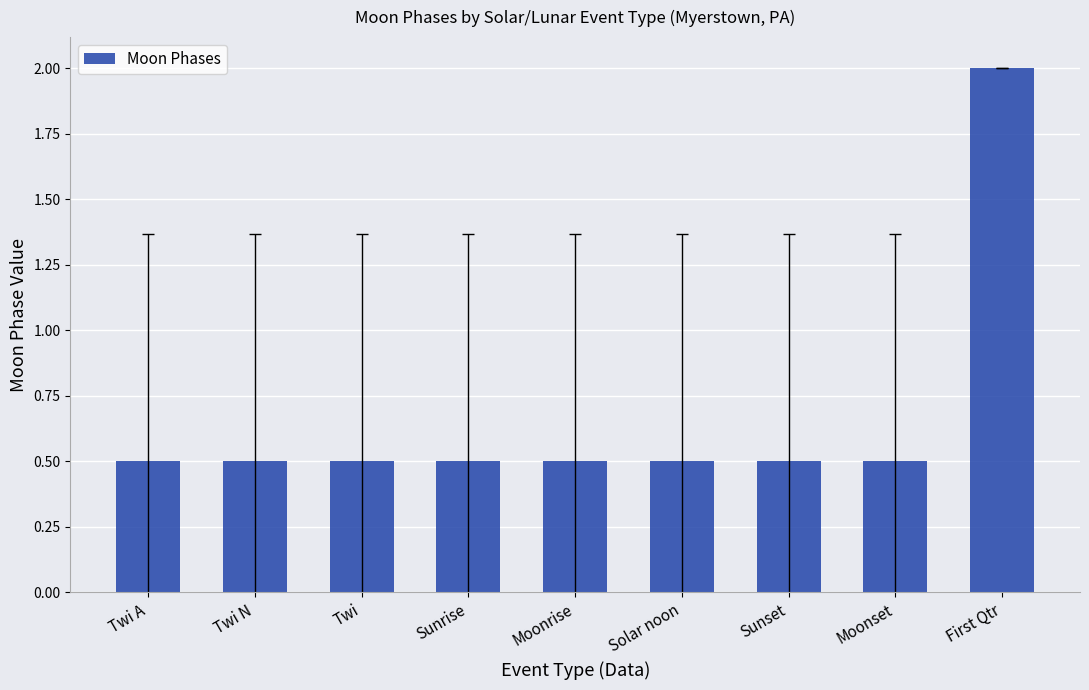

True or false: the data shows 0.5 at Twi N.

True